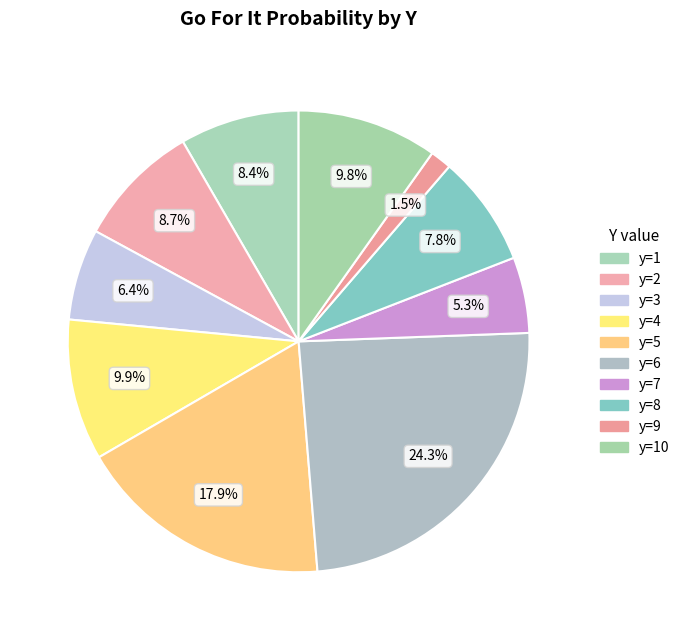

Count the number of slices in the pie.

10